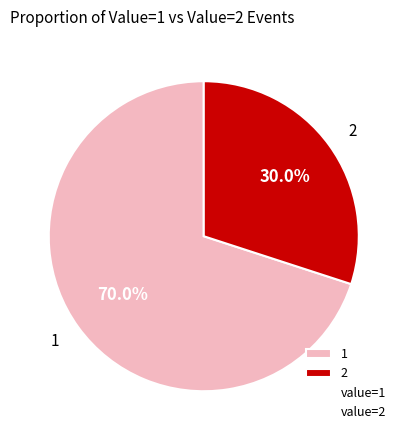

What portion of the pie excludes 1?

30.0%